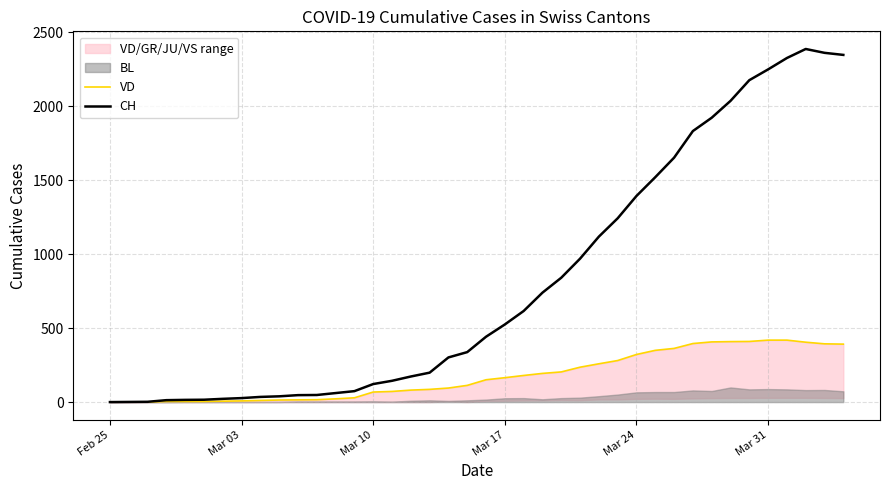

What is the maximum value for CH?

2388